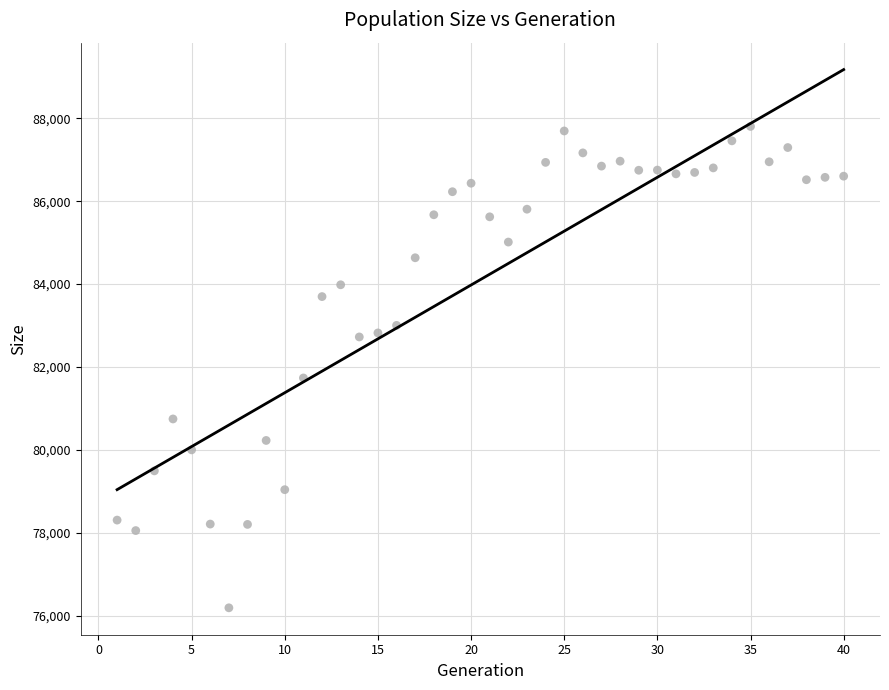

What is the range of X values (max minus min)?

39